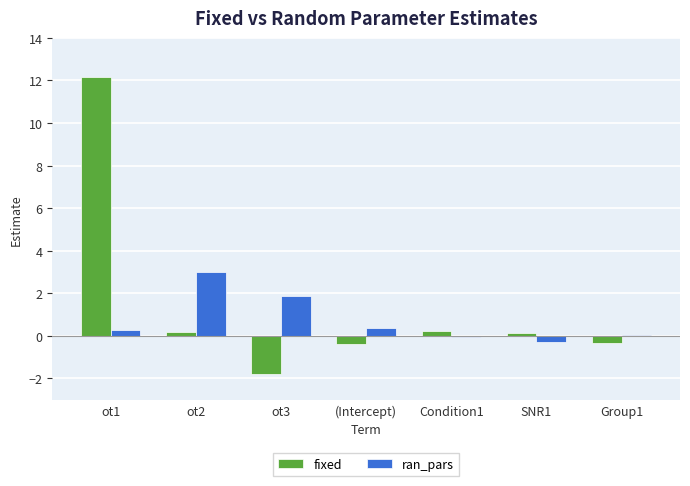

What is the sum of the fixed values at ot3 and ot2?

-1.6